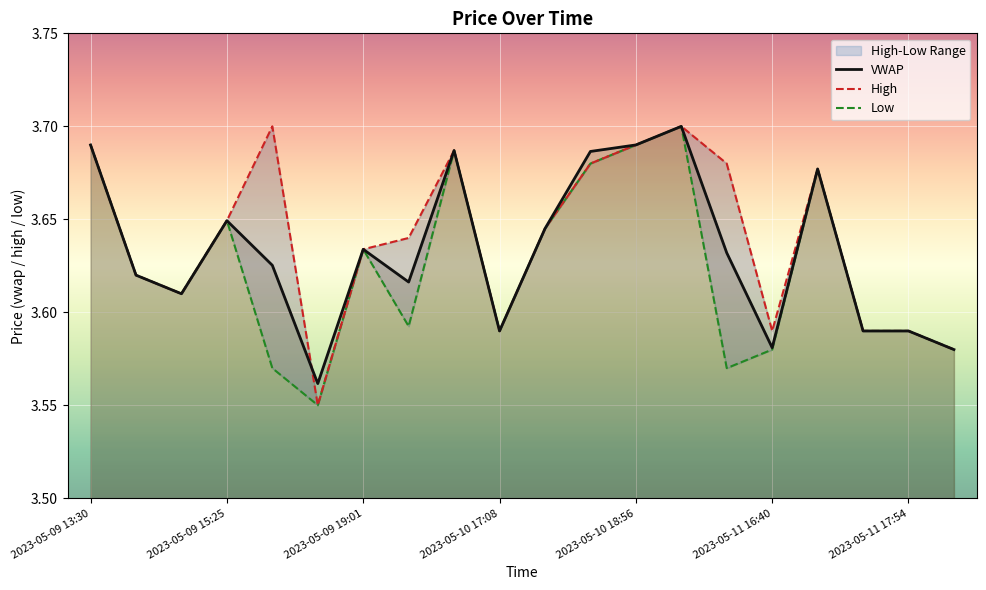

True or false: h and vw intersect in this chart.

True